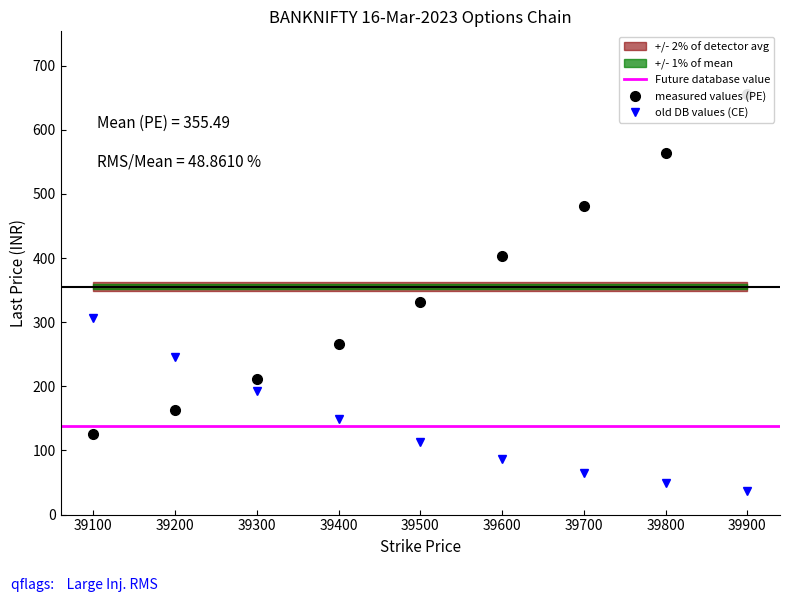

True or false: old DB values (CE) has more than 1 points higher than both neighbors.

False